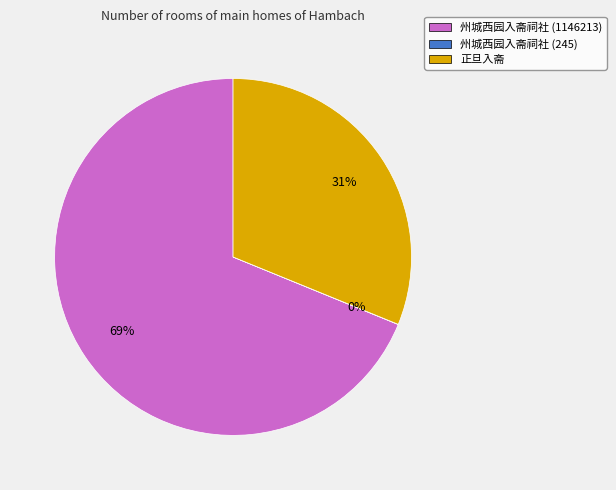

What is the largest slice in the pie chart?

州城西园入斋祠社 (1146213)